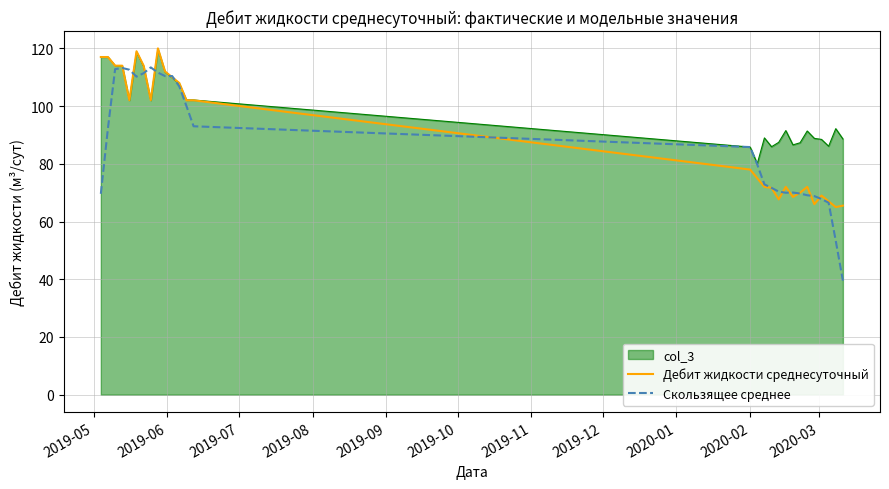

Which series has the largest total across all categories?

col_3